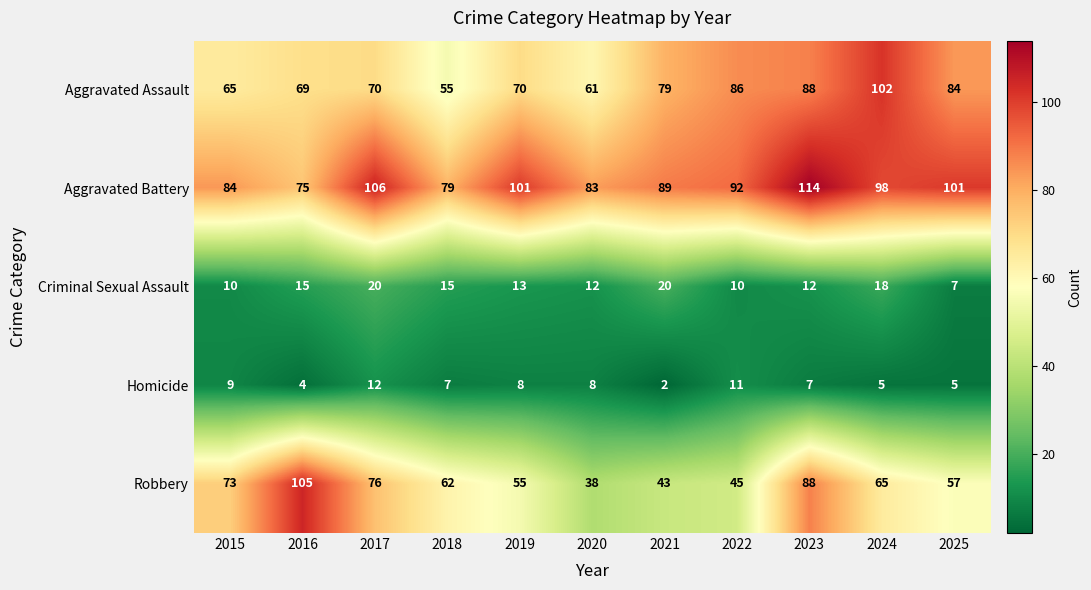

The value of Robbery at 2021 is 20. True or false?

False